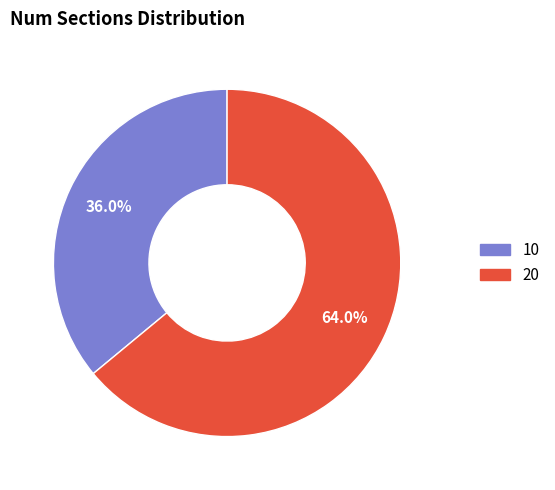

How many slices are in this pie chart?

2